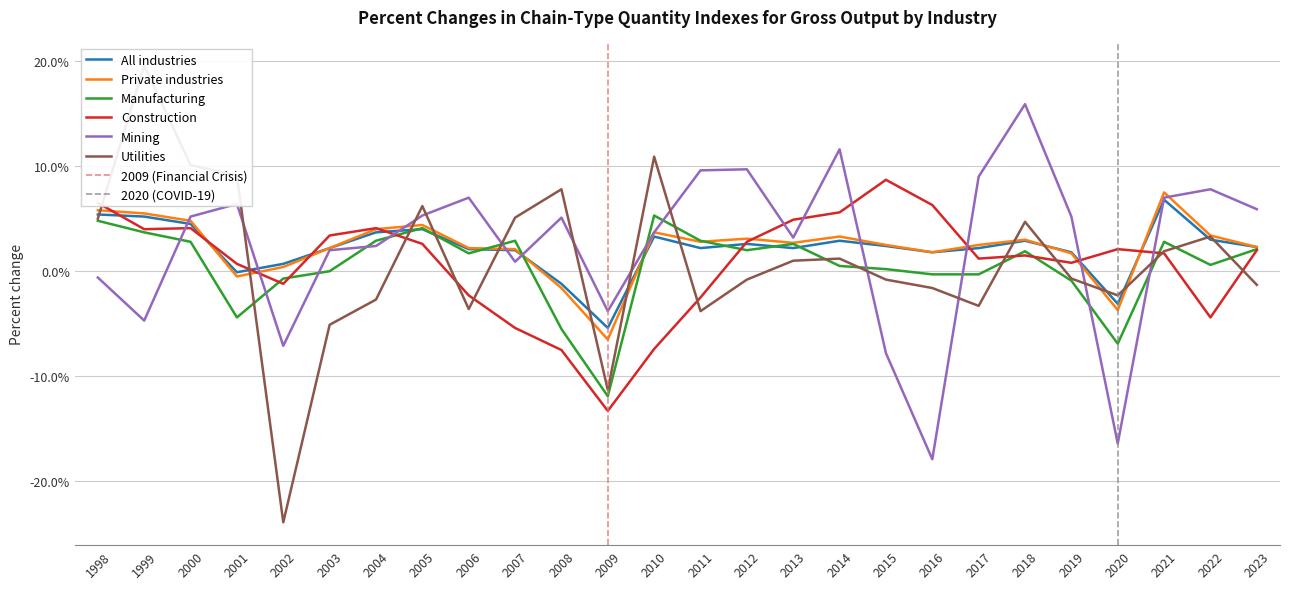

Is the value of Construction at 1999 greater than the value of Utilities at 2012?

Yes